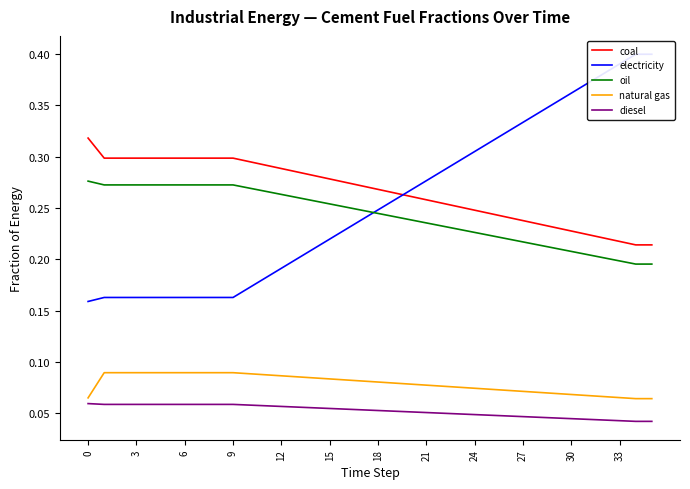

The oil series shows 0.1 at 12. True or false?

False